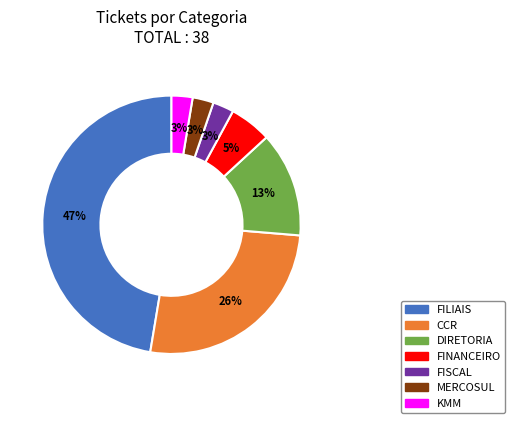

What percentage is the MERCOSUL slice, to the nearest percent?

3%